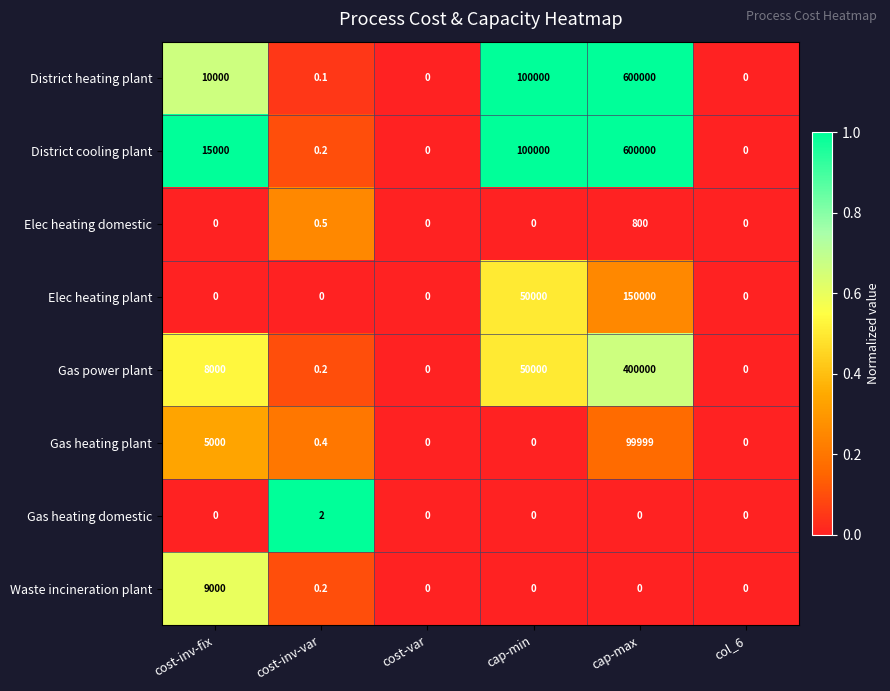

What is the maximum value for Gas heating plant?

99999.0